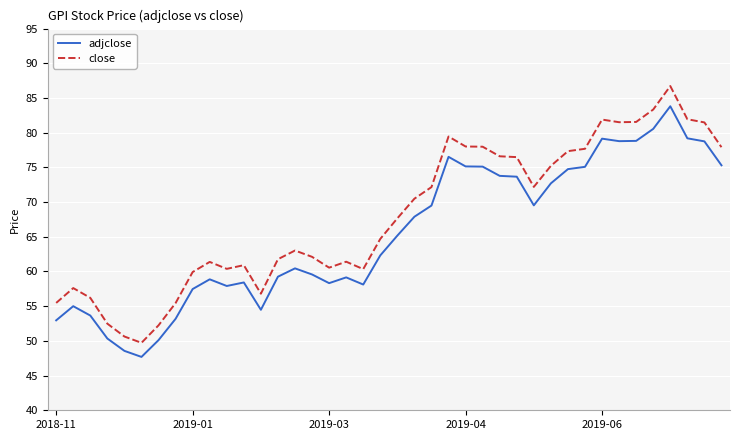

Which series has the largest total across all categories?

close